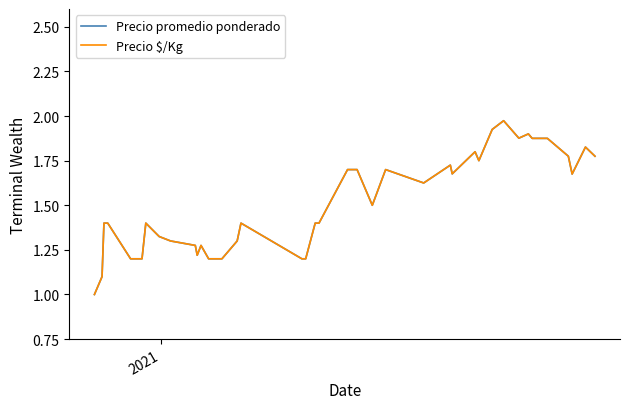

Which series has the widest spread of values?

Precio promedio ponderado